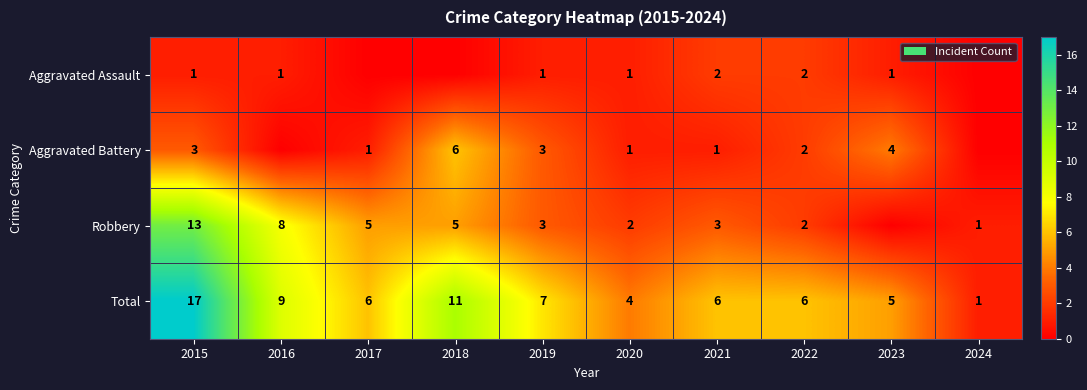

What is the difference between the highest and lowest values at 2019?

6